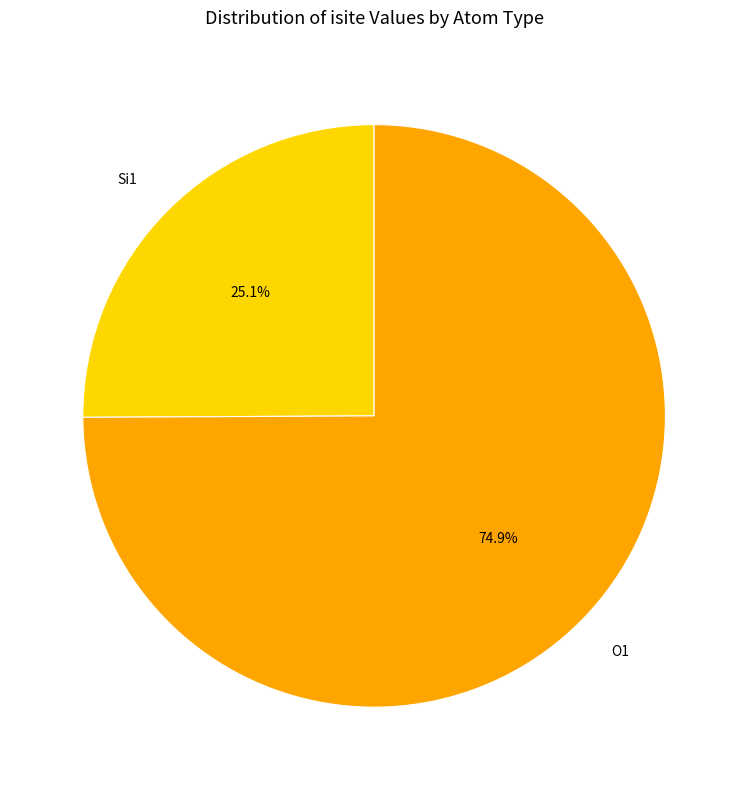

What is the smallest slice in the pie chart?

Si1